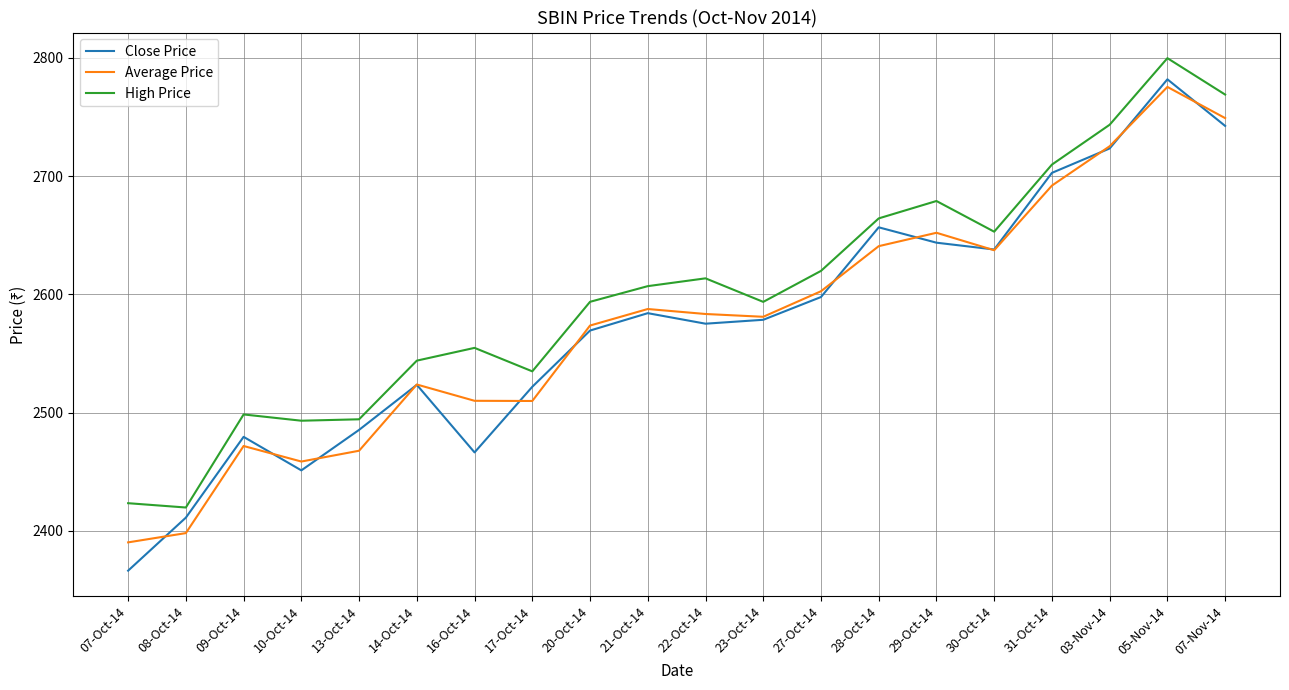

True or false: Average Price and High Price intersect in this chart.

False